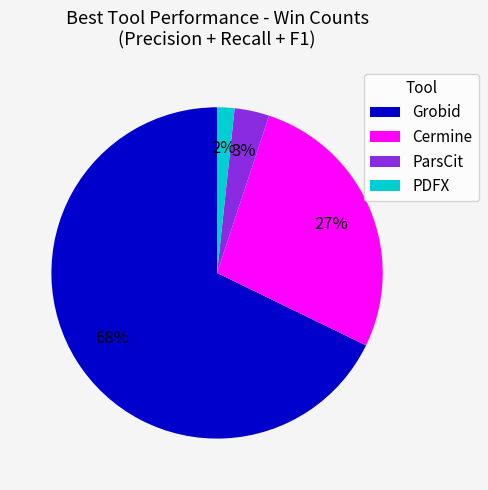

True or false: ParsCit accounts for 3% of the total.

True